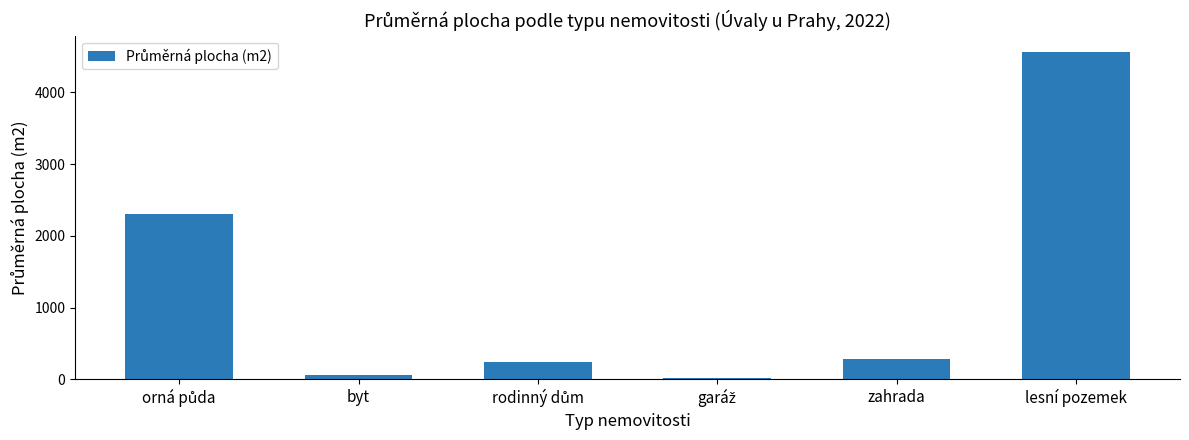

Is it true that the value at lesní pozemek is 4562.2?

True